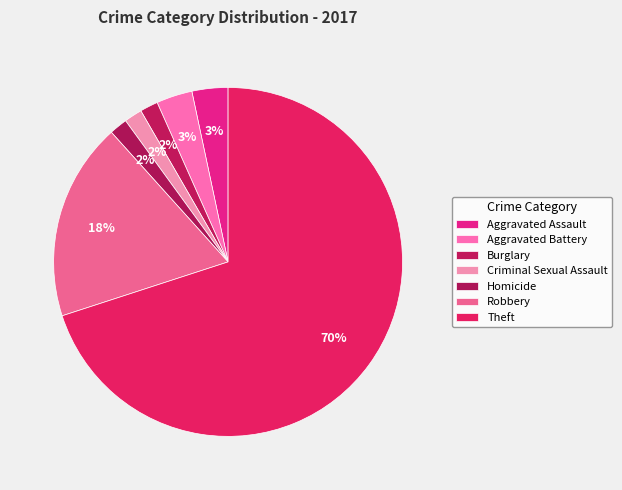

Between Aggravated Assault and Robbery, which is larger?

Robbery